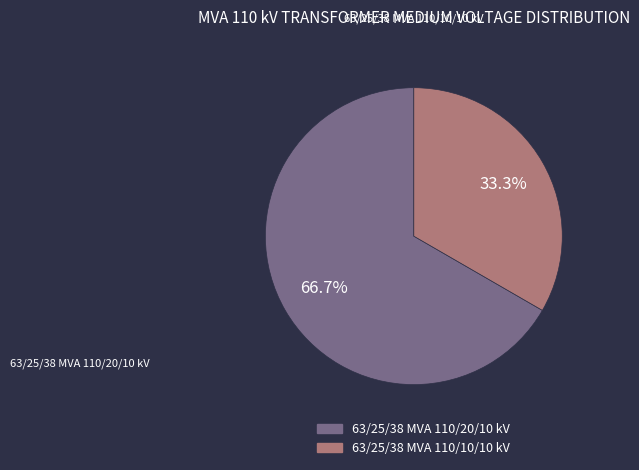

Is 63/25/38 MVA 110/20/10 kV the majority of the pie?

Yes